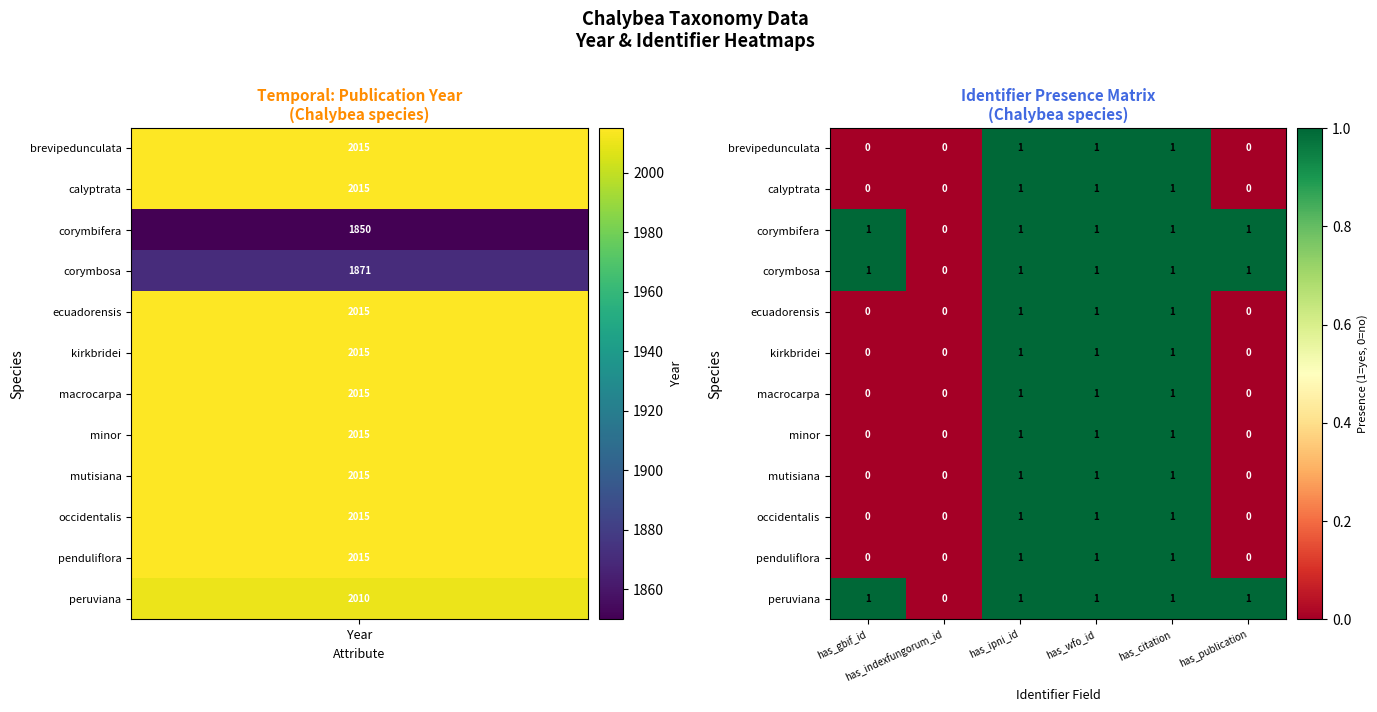

How many corymbifera values are between 1 and 2?

5